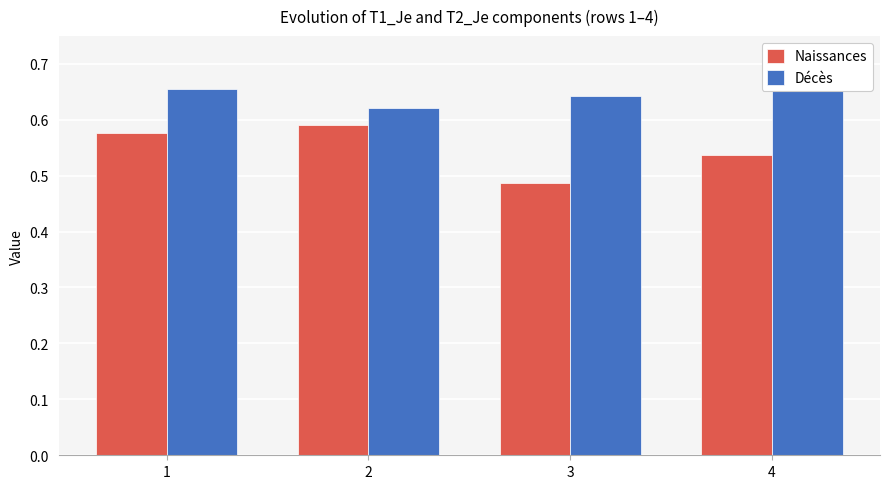

What is the value of the Décès bar at the 3rd from the left?

0.6